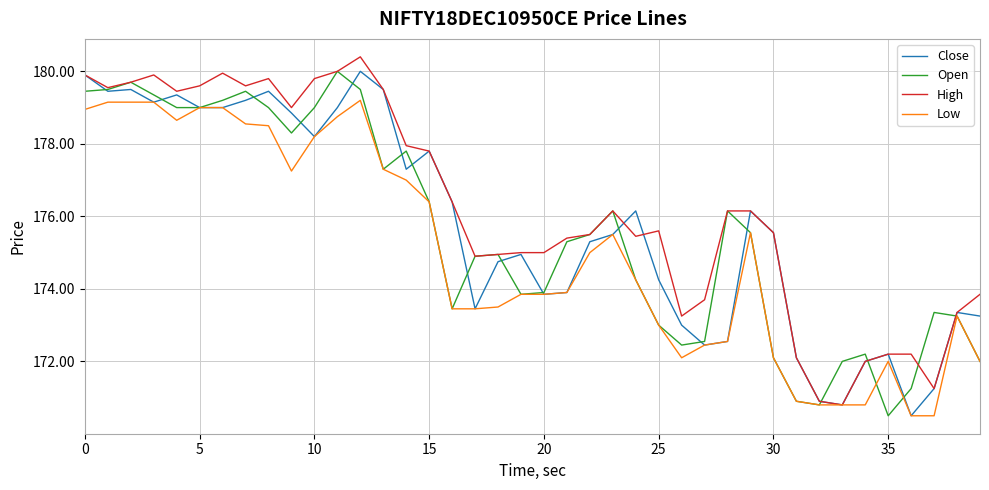

What is the minimum value shown in the chart?

170.5